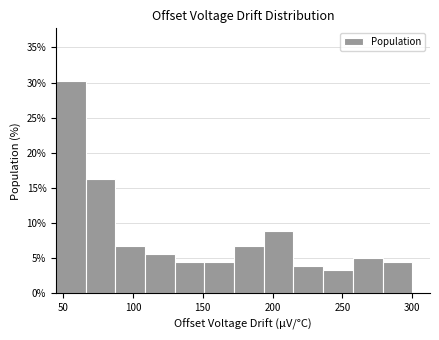

Reading left to right, list every bar in this chart as the range it spans on the x-axis followed by its height. Neither the bar edges nor the heights are printed on the chart, so give them approximately, as read against the axes.

45 to 65: 30.0
65 to 90: 16.0
90 to 110: 6.5
110 to 130: 5.5
130 to 150: 4.5
150 to 175: 4.5
175 to 195: 6.5
195 to 215: 9.0
215 to 235: 4.0
235 to 260: 3.5
260 to 280: 5.0
280 to 300: 4.5